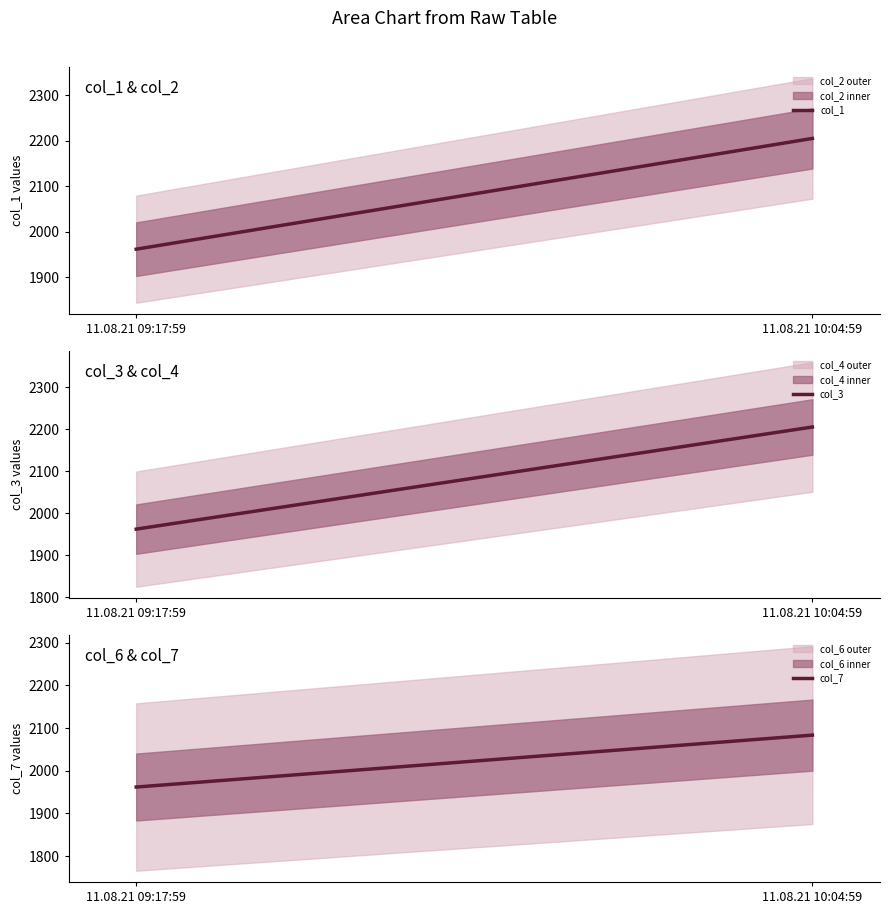

How many values in the col_7 series exceed 2083?

1